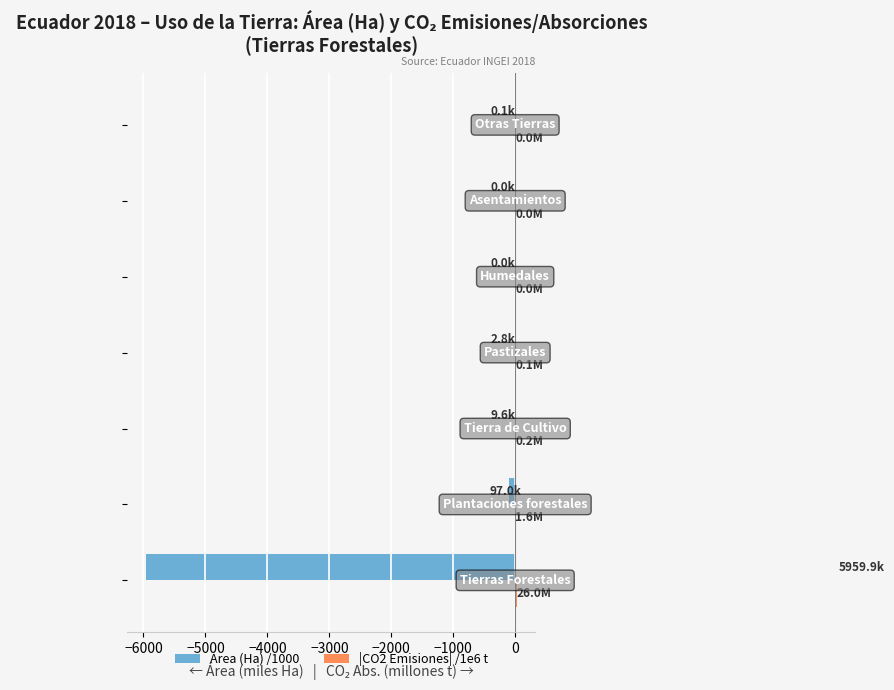

What is the sum of all Area (Ha) /1000 values?

-6069.4